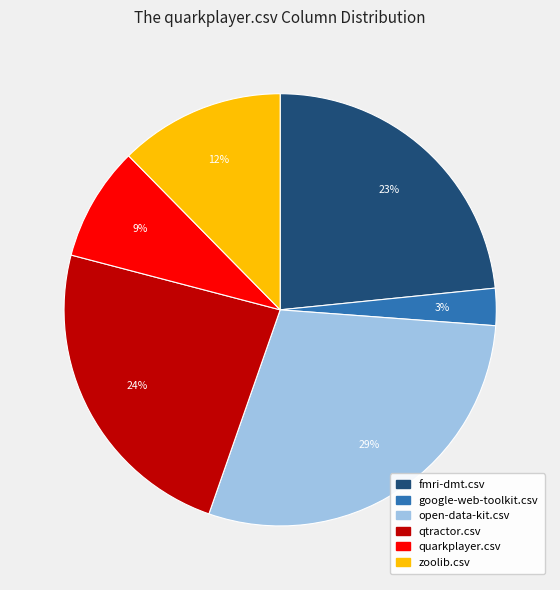

What percentage is the open-data-kit.csv slice, to the nearest percent?

29%